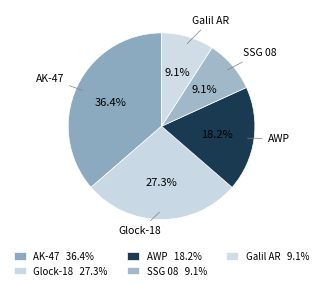

How much of the chart is everything except AWP?

81.8%